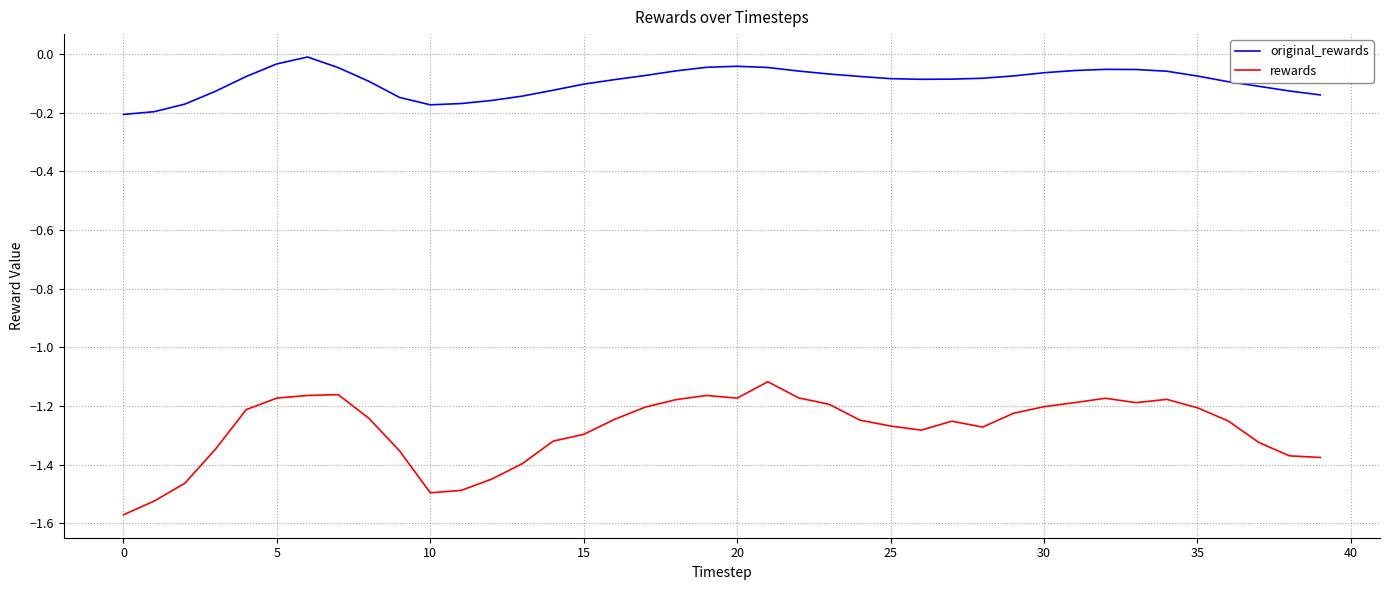

Which series has the largest range (max minus min)?

rewards